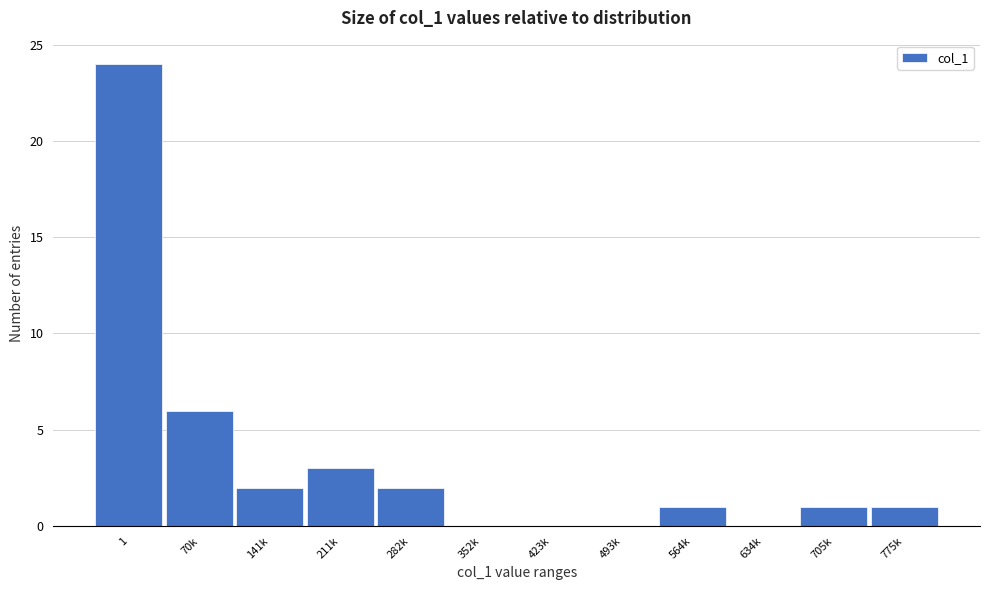

Reading left to right, list all the values displayed in this chart.

1=24	70k=6	141k=2	211k=3	282k=2	352k=0	423k=0	493k=0	564k=1	634k=0	705k=1	775k=1